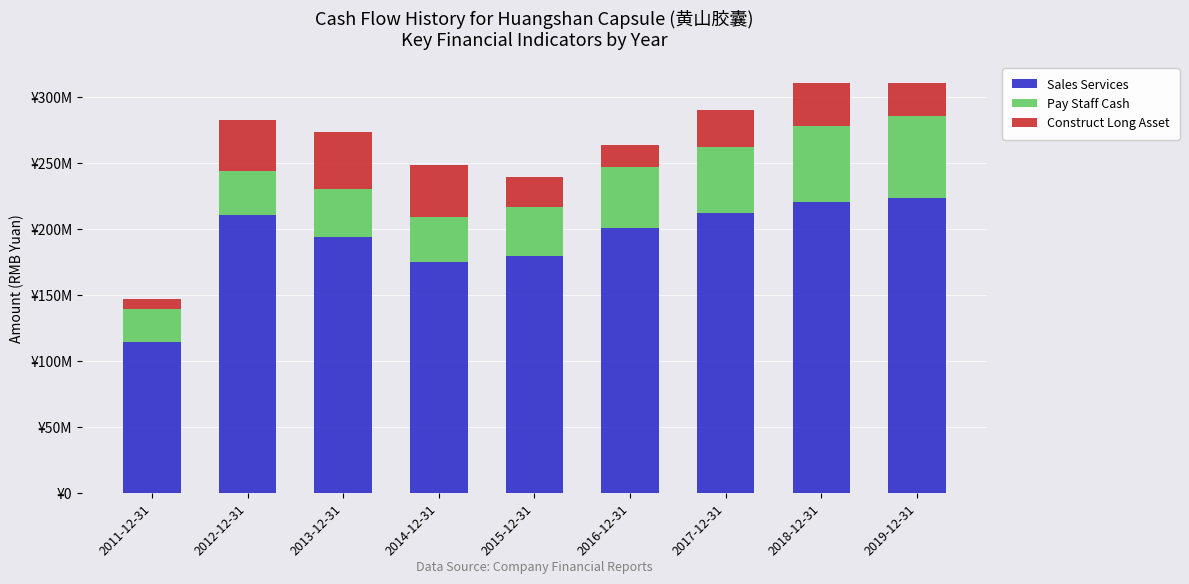

What position from the right is 2011-12-31?

9